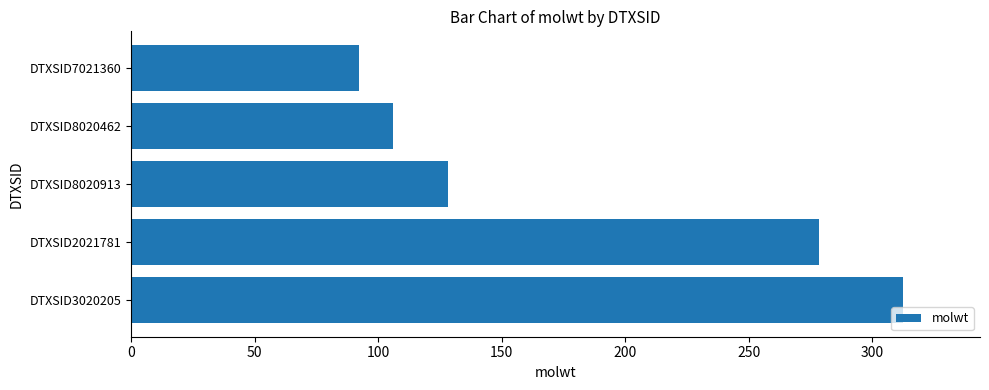

What is the difference between the second highest and minimum values?

186.2